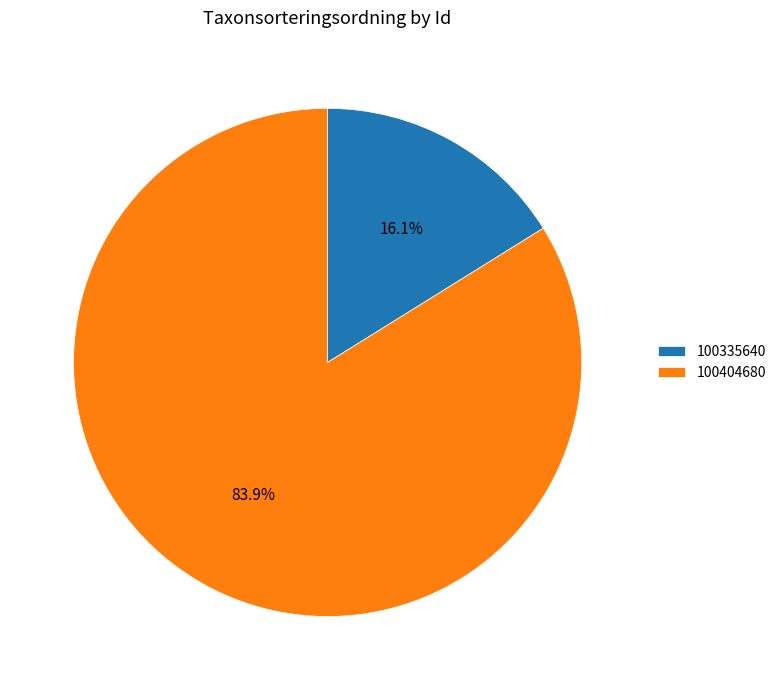

Which slice is the largest?

100404680